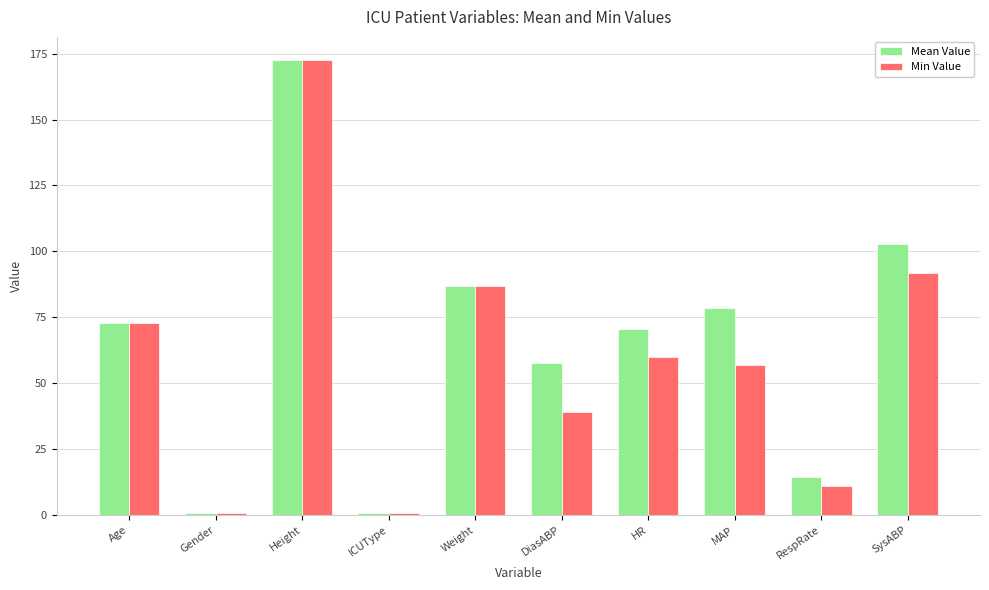

Which series has the largest total across all categories?

Mean Value